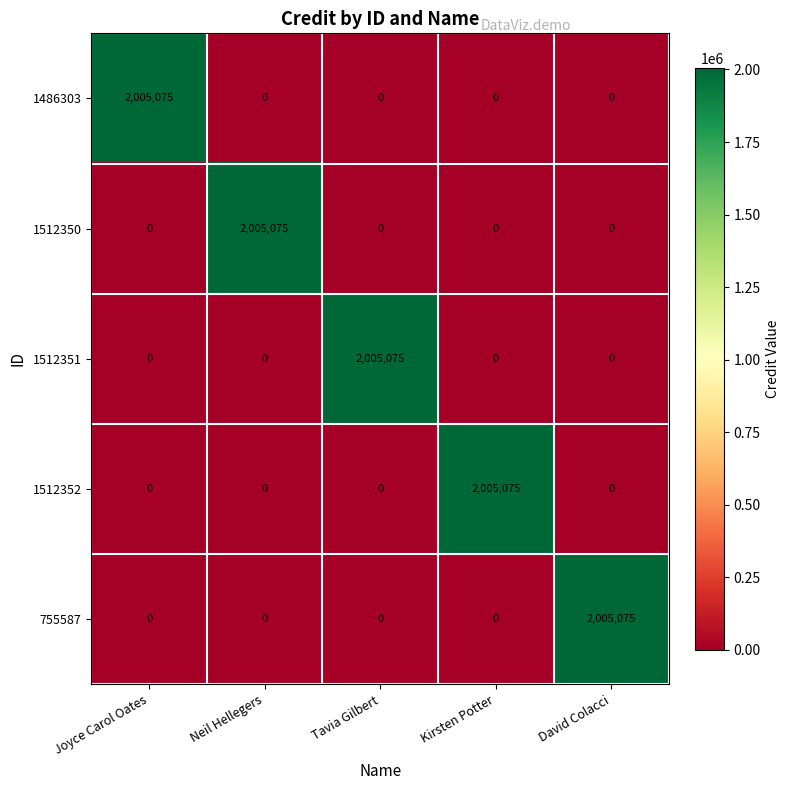

At how many categories does at least one series exceed 225469?

5